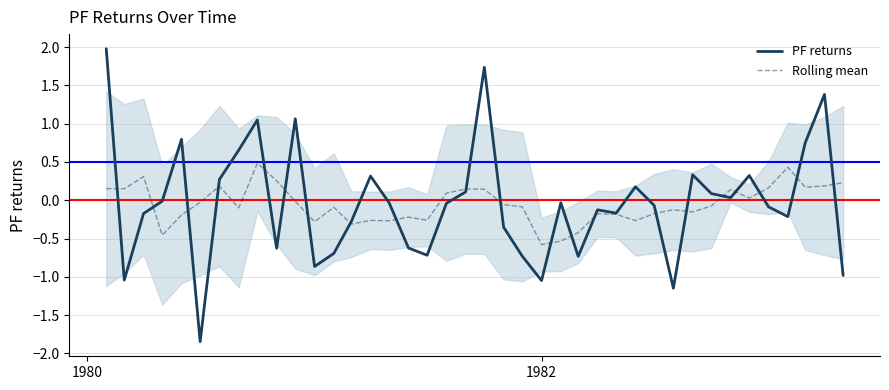

Reading right to left, extract all data points from this chart.

PF returns: -1.0	1.4	0.8	-0.2	-0.1	0.3	0.0	0.1	0.3	-1.1	-0.1	0.2	-0.2	-0.1	-0.7	-0.0	-1.0	-0.7	-0.4	1.7	0.1	-0.0	-0.7	-0.6	-0.0	0.3	-0.3	-0.7	-0.9	1.1	-0.6	1.0	0.7	0.3	-1.8	0.8	-0.0	-0.2	-1.0	2.0
Rolling mean: 0.2	0.2	0.2	0.4	0.2	0.0	0.1	-0.1	-0.2	-0.1	-0.2	-0.3	-0.2	-0.2	-0.4	-0.5	-0.6	-0.1	-0.1	0.1	0.1	0.1	-0.3	-0.2	-0.3	-0.3	-0.3	-0.1	-0.3	-0.0	0.3	0.5	-0.1	0.2	-0.0	-0.2	-0.5	0.3	0.2	0.2